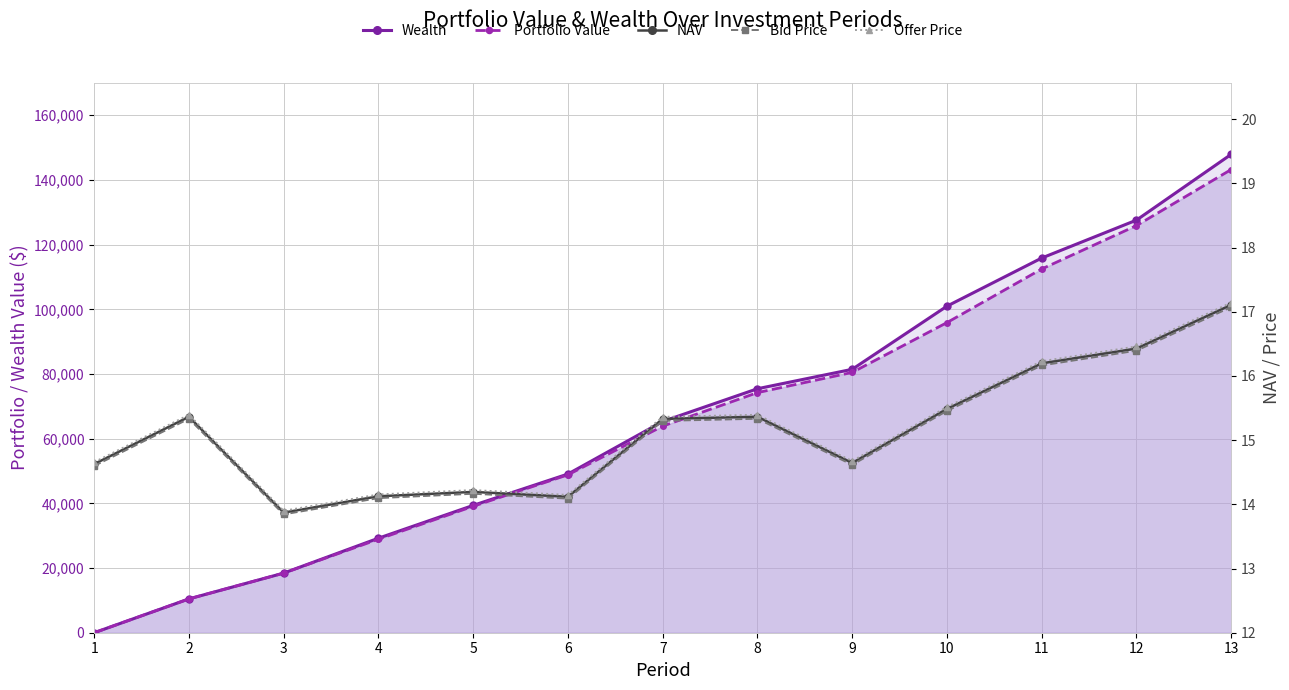

How many times do Offer Price and Wealth cross each other?

1